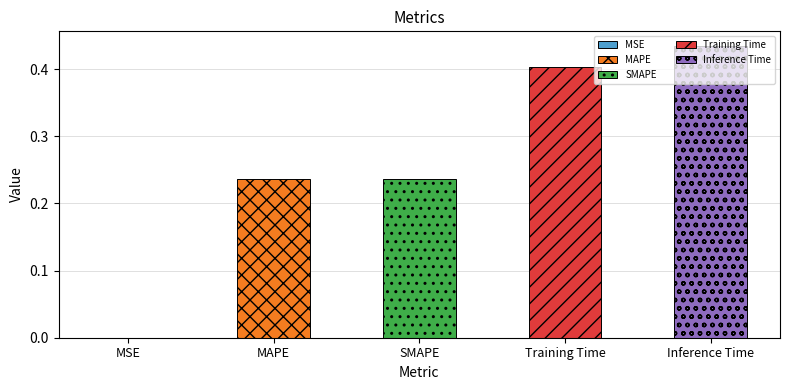

Reading right to left, list all the values displayed in this chart.

0.4	0.4	0.2	0.2	0.0